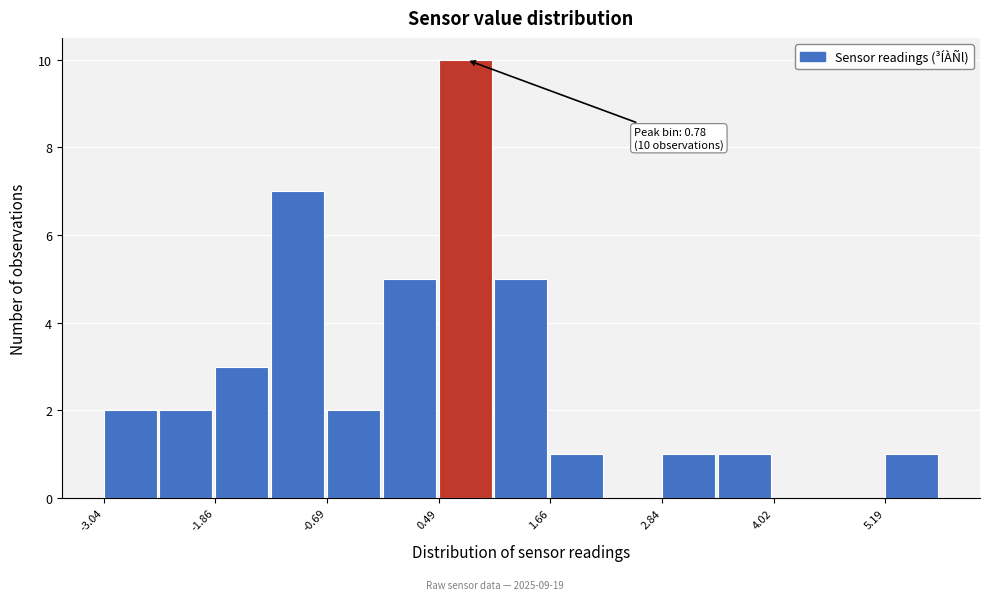

Around what value on the x-axis is the tallest bar? Give the approximate position of its centre, as read against the axis.

0.8